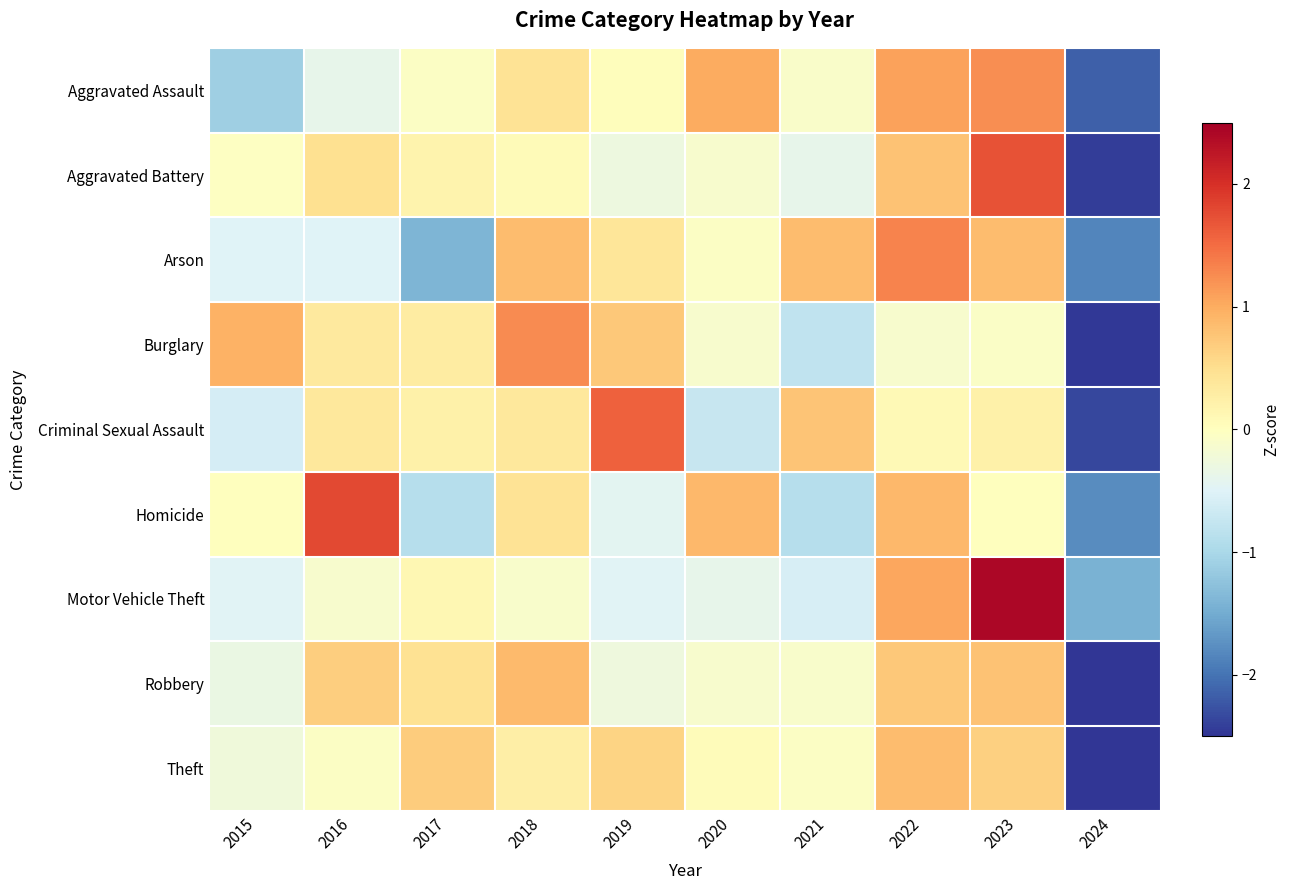

At which category is the sum across all series the highest?

2023